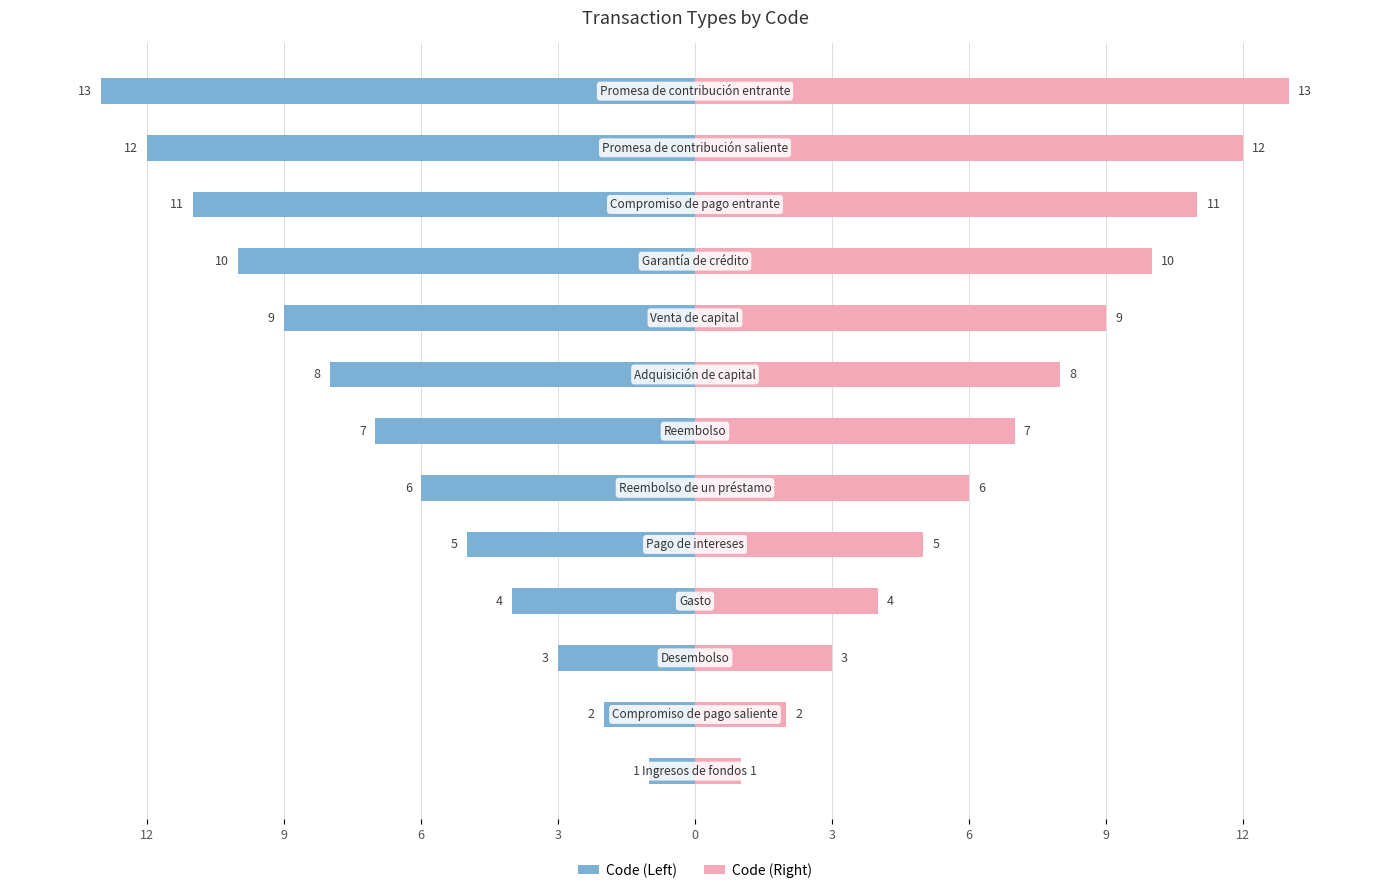

What are all the series names shown in the legend?

Code (Left), Code (Right)